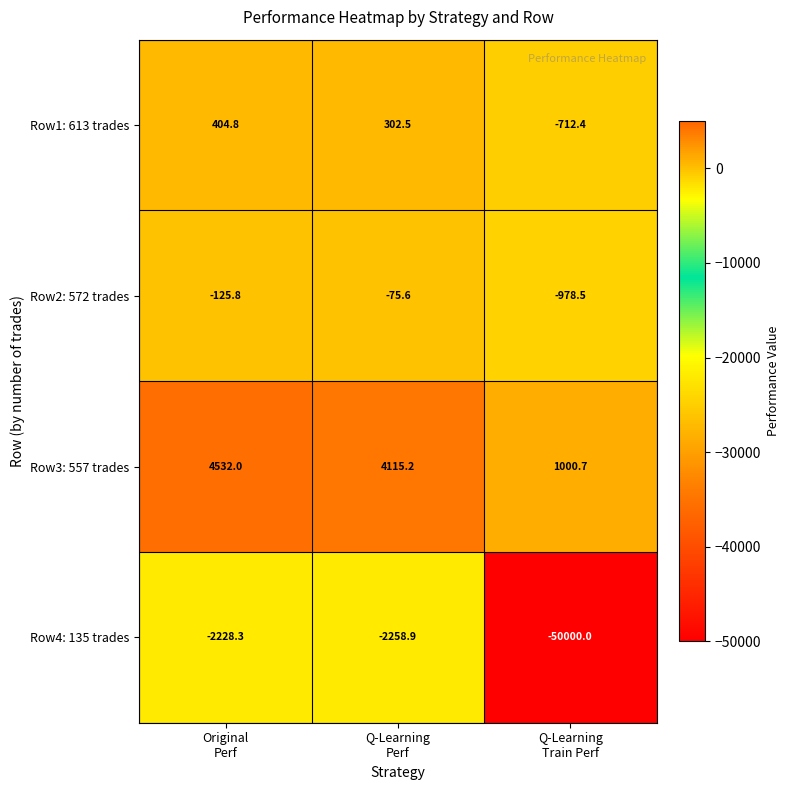

Reading left to right, transcribe all the data shown in this chart.

Row1: 613 trades: 404.8	302.5	-712.4
Row2: 572 trades: -125.8	-75.6	-978.5
Row3: 557 trades: 4532.0	4115.2	1000.7
Row4: 135 trades: -2228.3	-2258.9	-50000.0